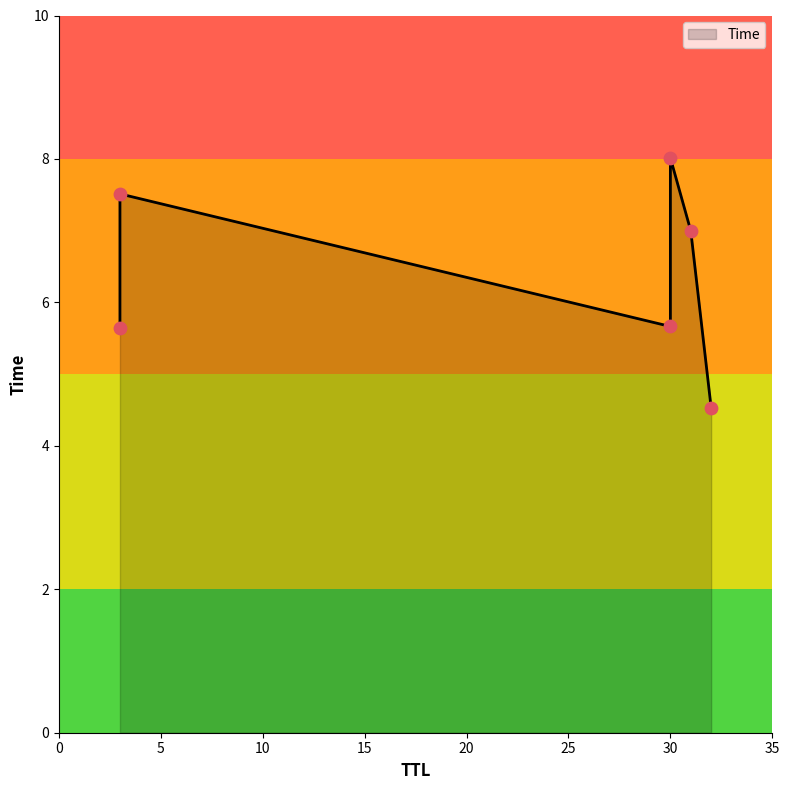

What is the change in value from 30 to 30?

+2.4